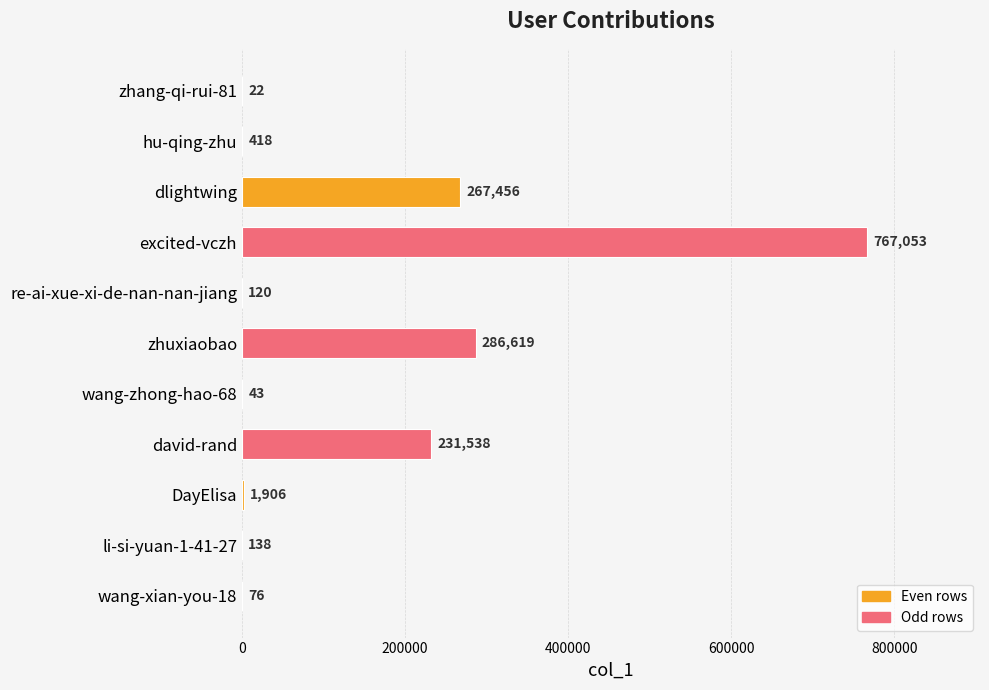

The chart shows a value of 409753 at david-rand. True or false?

False